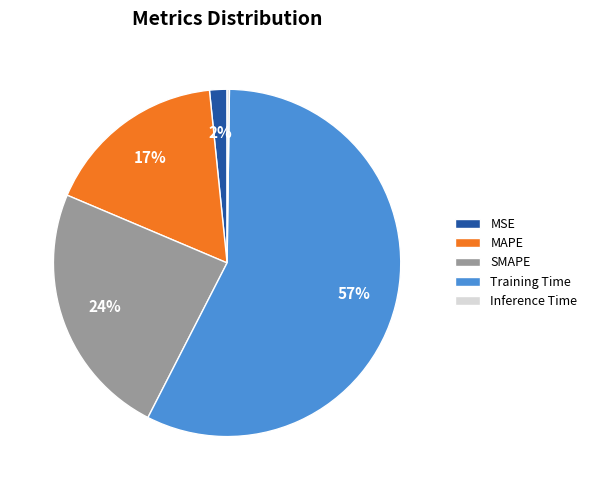

To the nearest percent, what portion does MSE represent?

2%